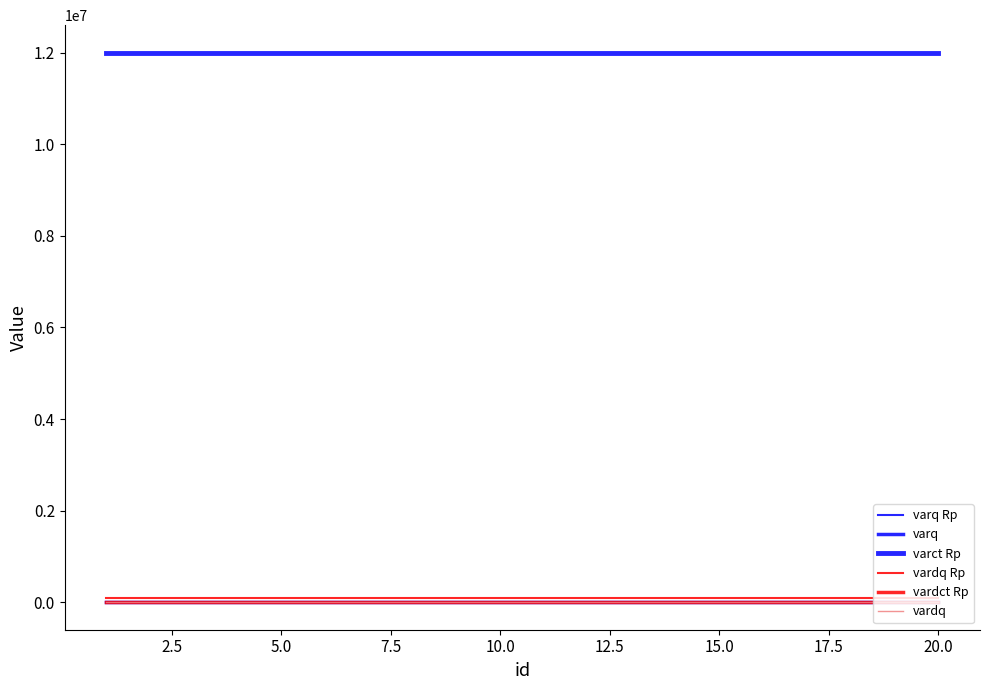

Is this an area chart (filled region under the line)?

No